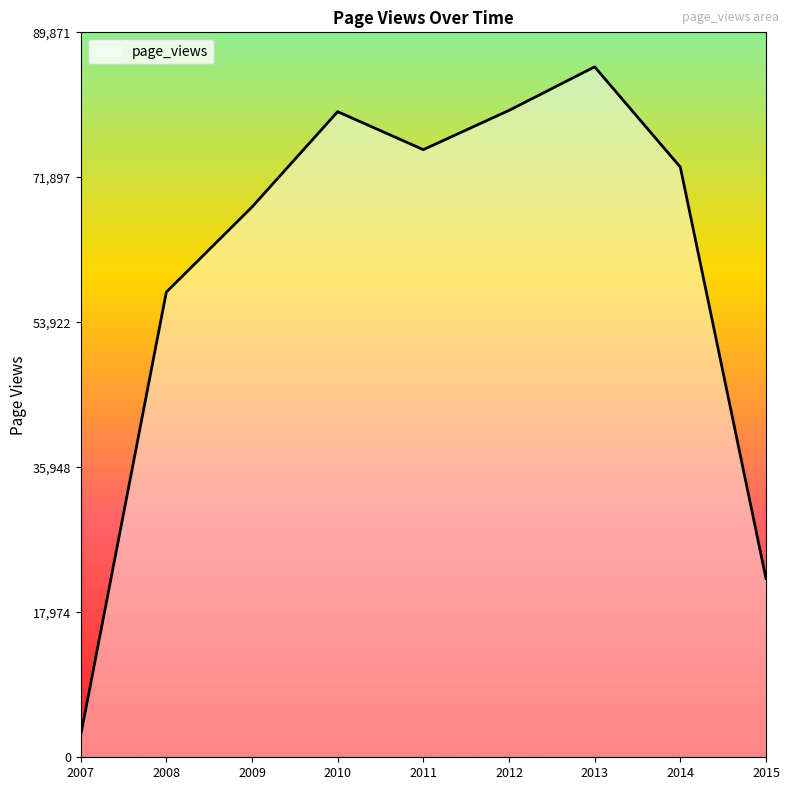

Does the chart display data point markers on the line(s)?

No